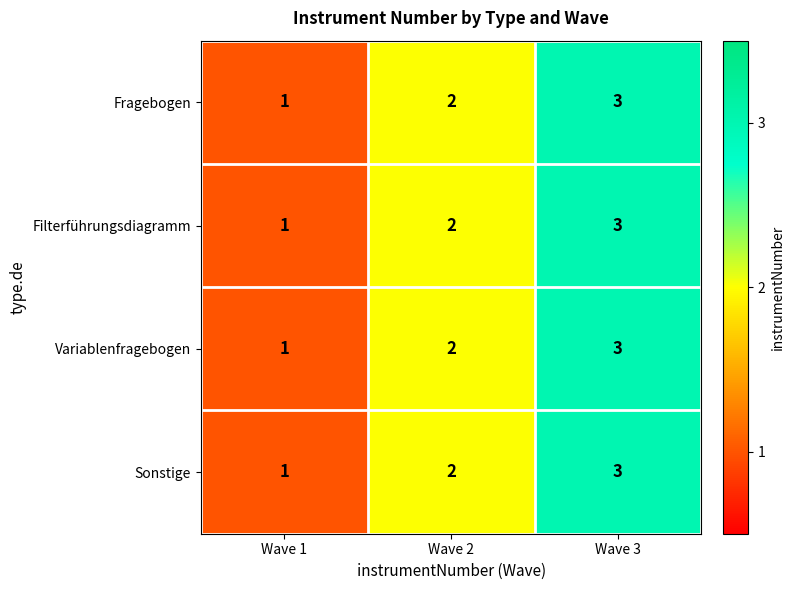

The value of Filterführungsdiagramm at Wave 1 is 1. True or false?

True